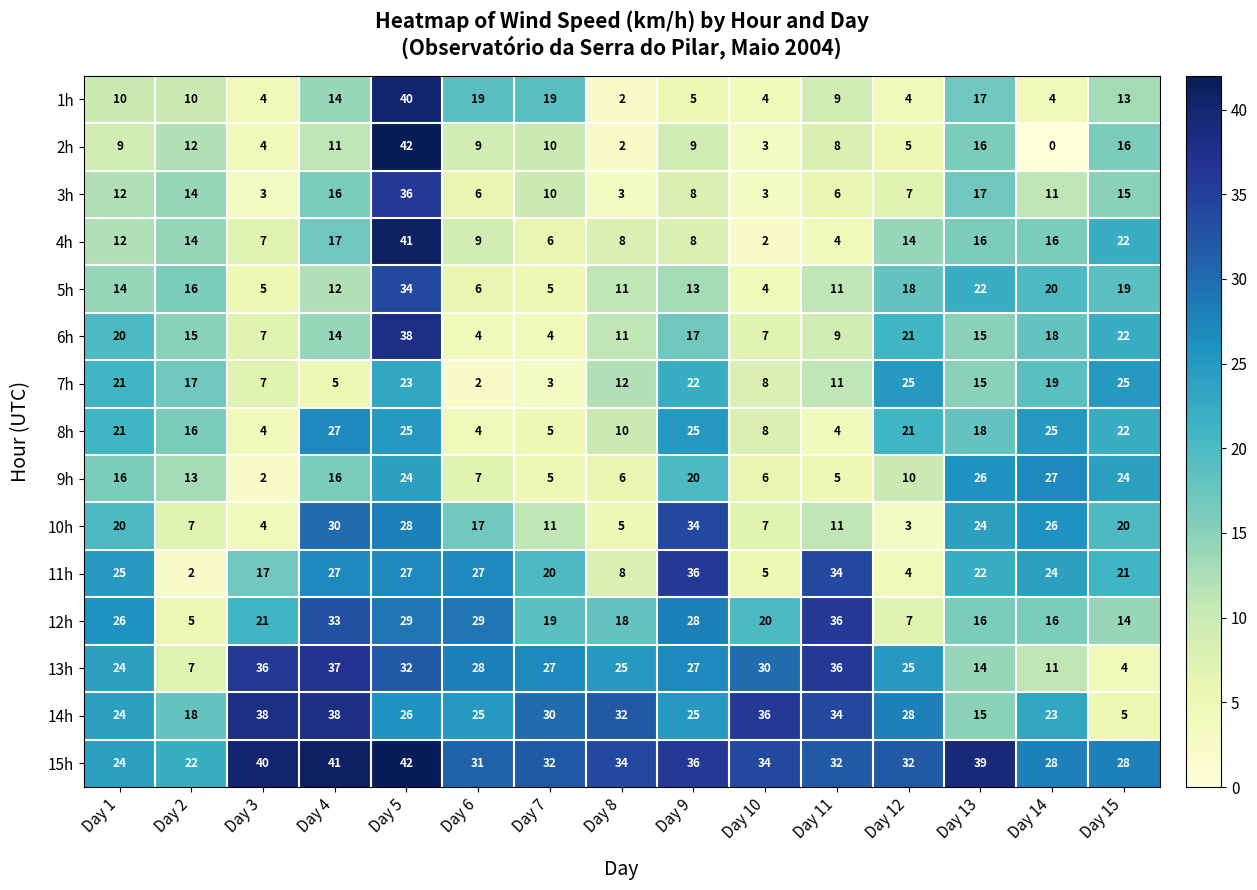

Which series has the largest range (max minus min)?

2h